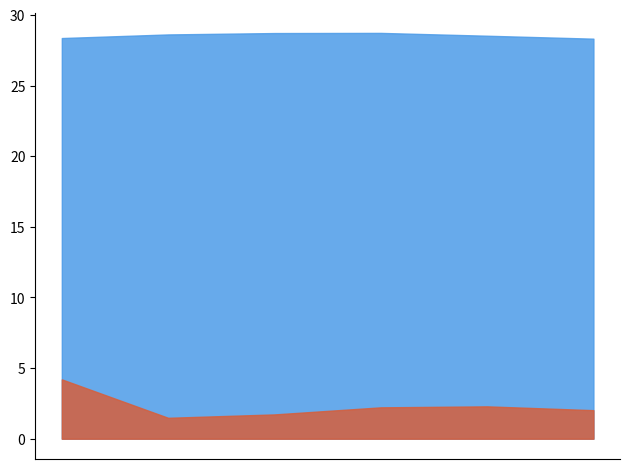

Does the chart have visible grid lines?

No